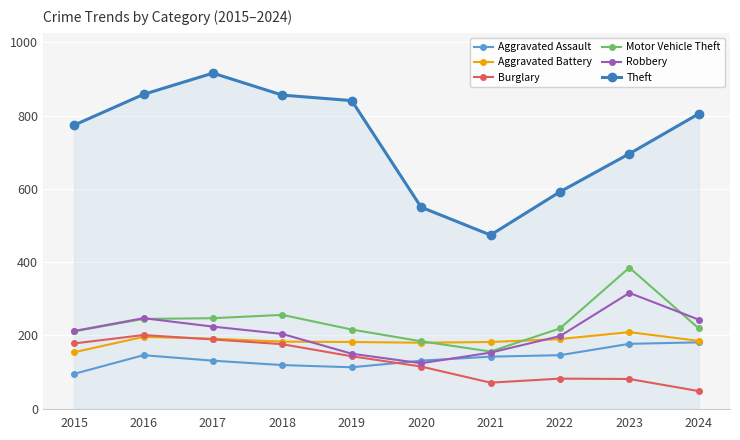

True or false: Aggravated Battery has more than 1 interior local peaks.

True